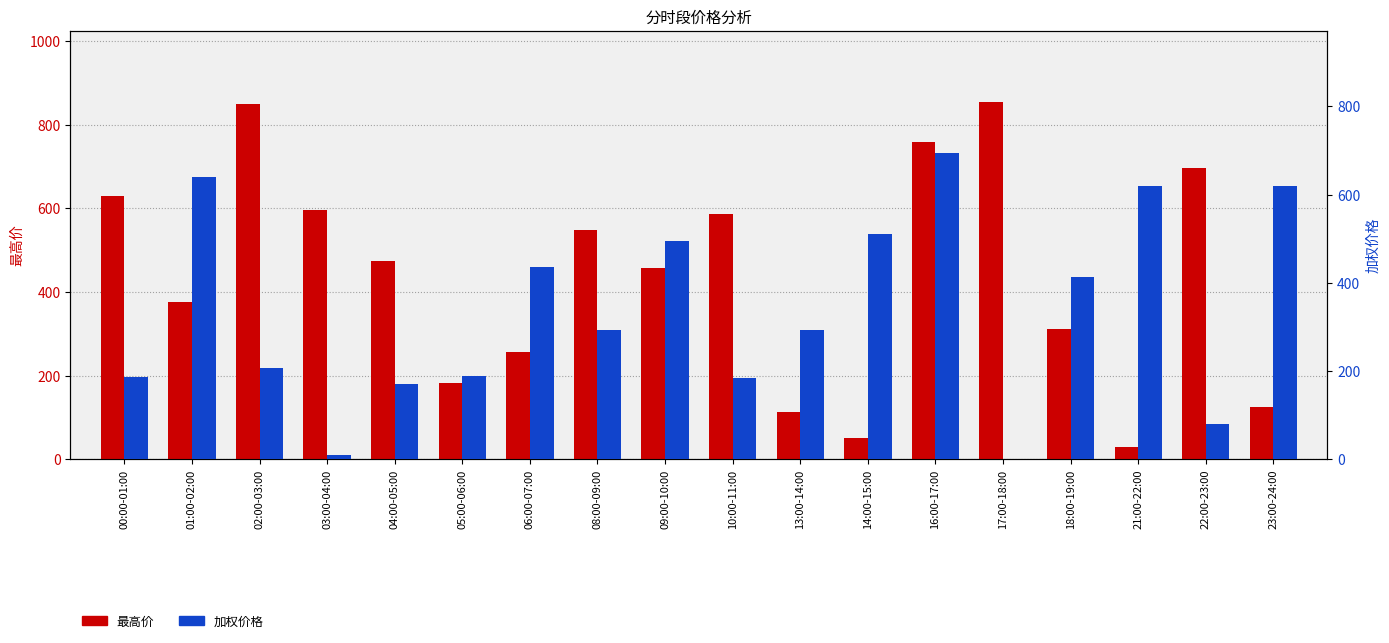

What is the label of the 14th bar from the right?

04:00-05:00